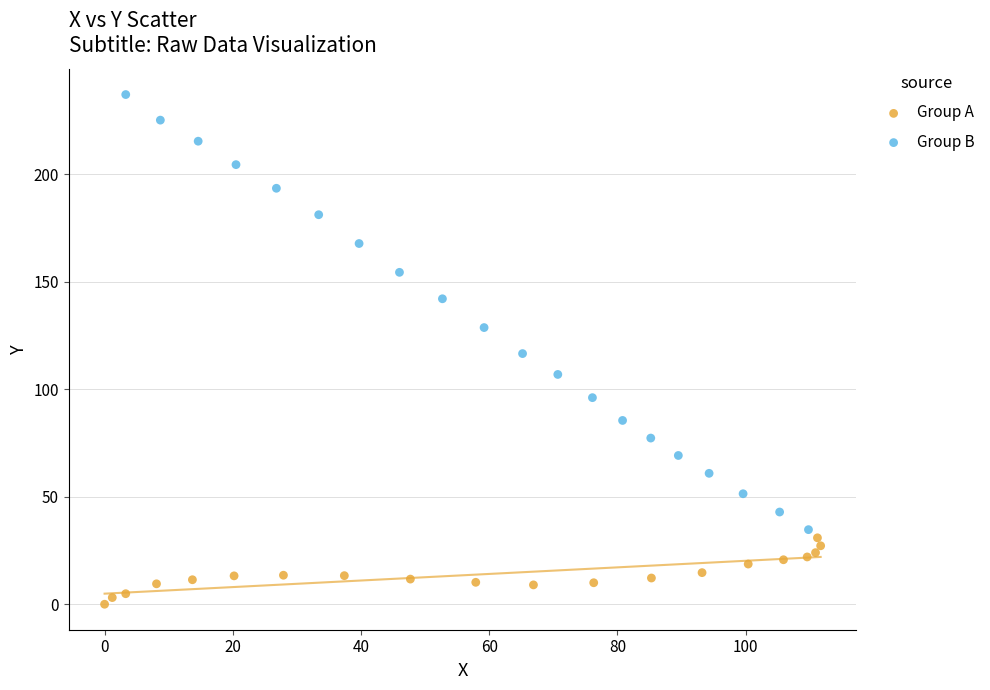

Which series has the widest spread of Y values?

Group B